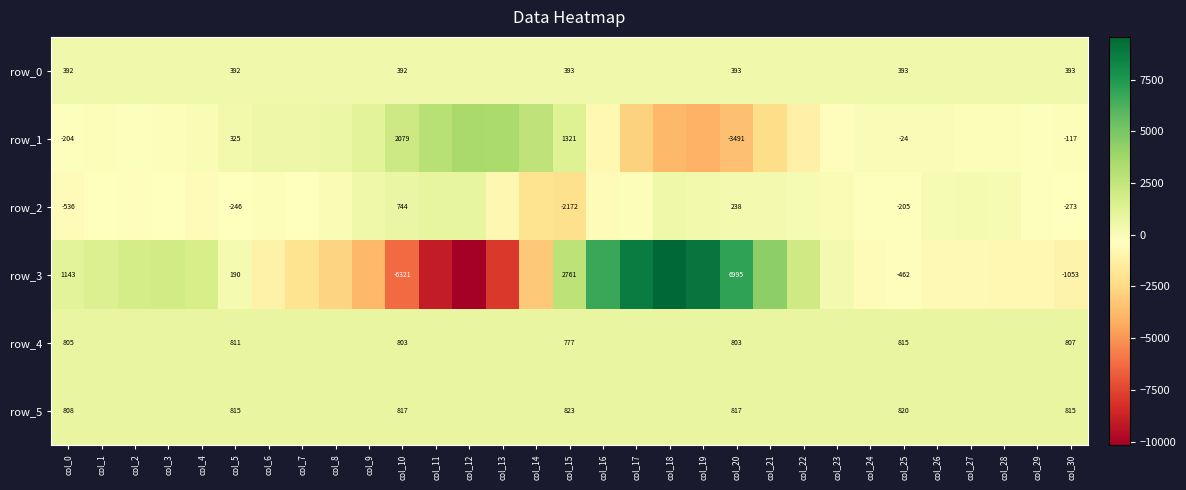

What is the approximate value of row_1 at col_25?

-24.0